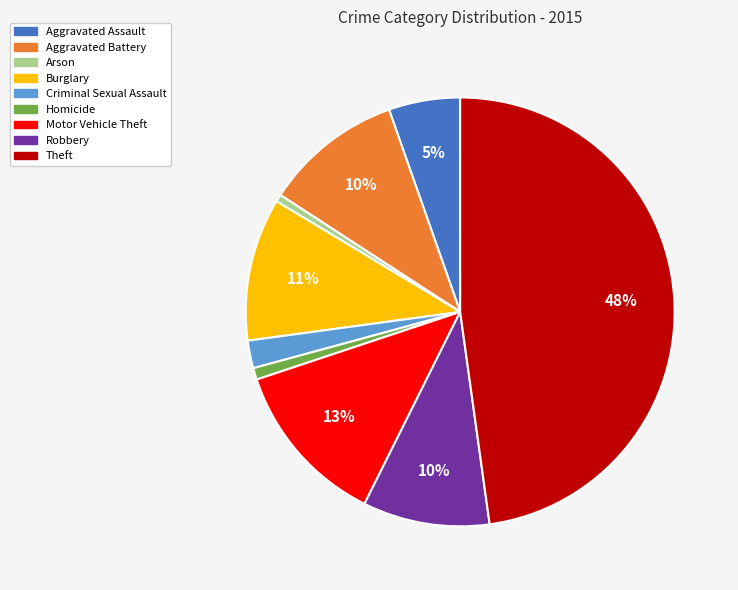

How many segments does this pie chart have?

9